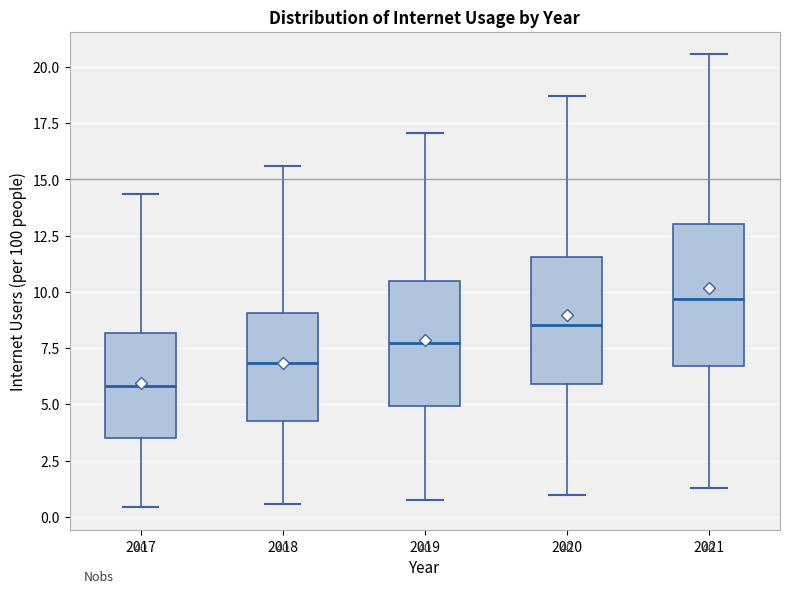

Comparing the boxes themselves (not the whiskers), which one is the tallest?

2021